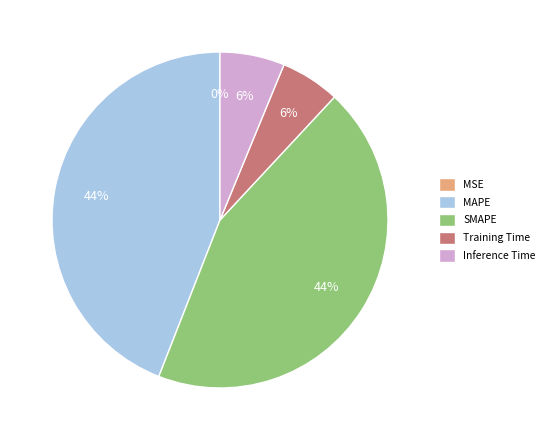

To the nearest percent, what is the combined percentage of Inference Time and SMAPE?

50%